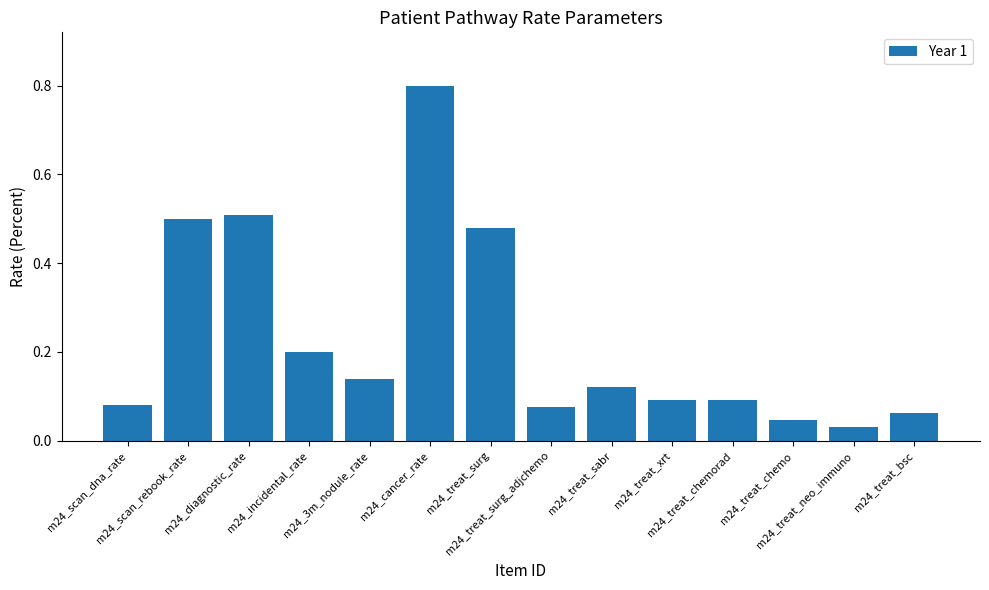

What is the difference between the maximum and minimum values?

0.8